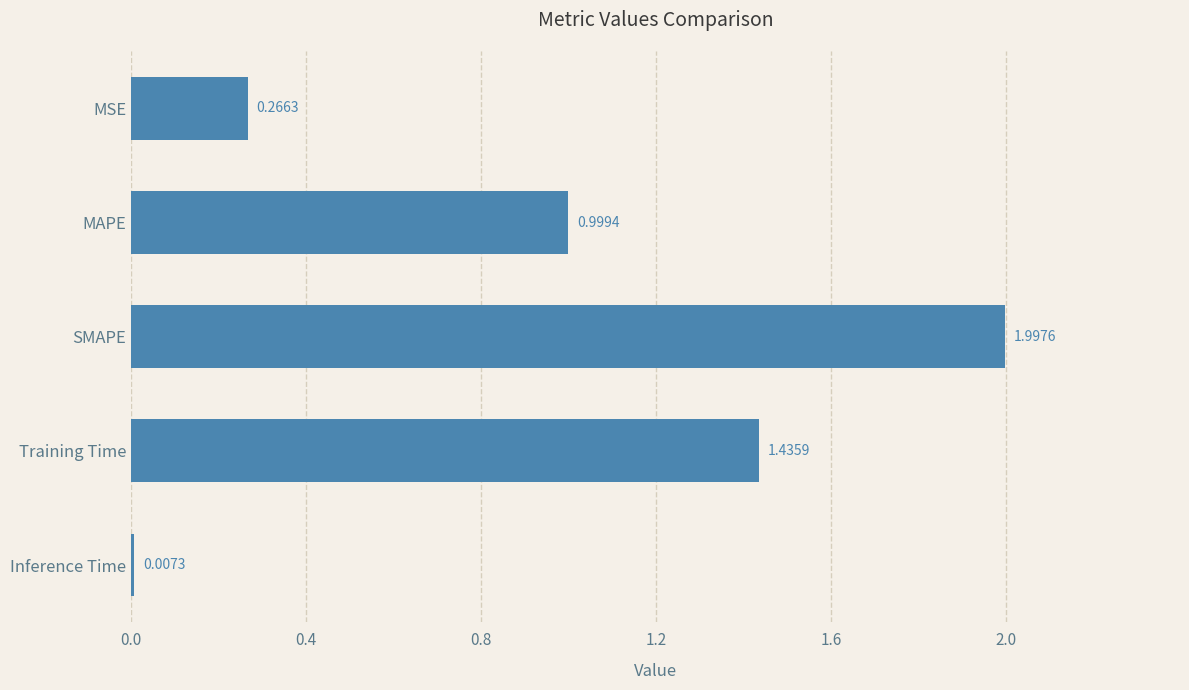

At which category does the chart reach its minimum across all series?

Inference Time